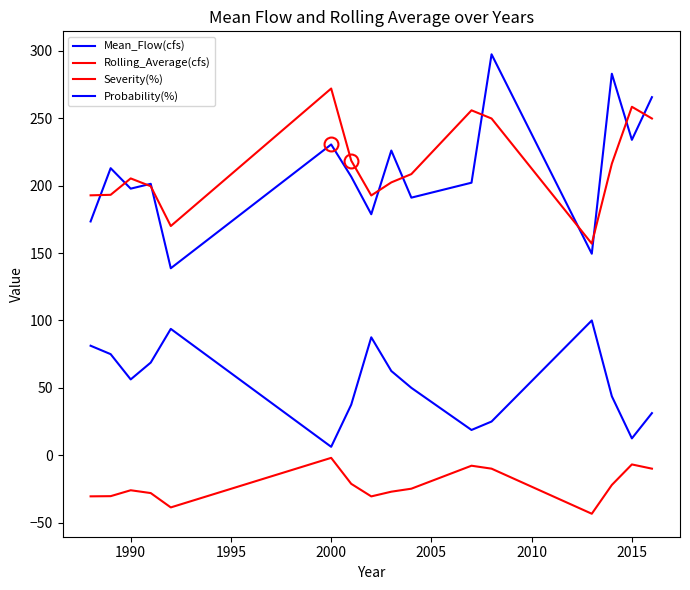

True or false: Probability(%) has more than 0 interior local peaks.

True